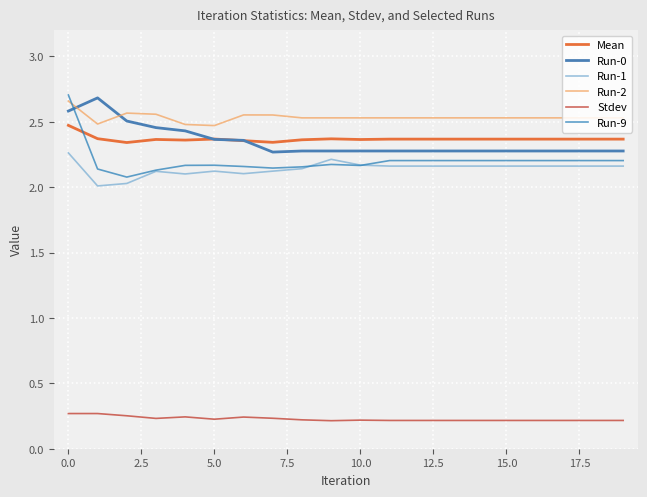

True or false: Run-1 and Run-0 intersect in this chart.

False